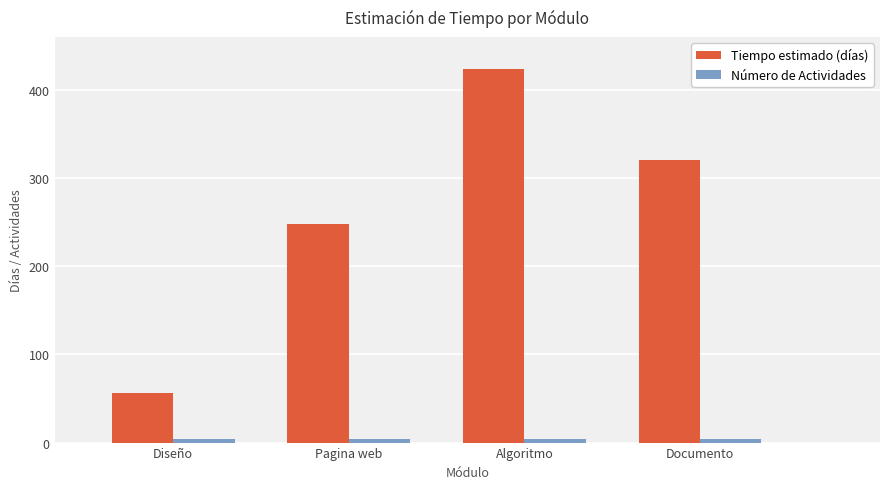

What is the label of the 1st bar from the right?

Documento